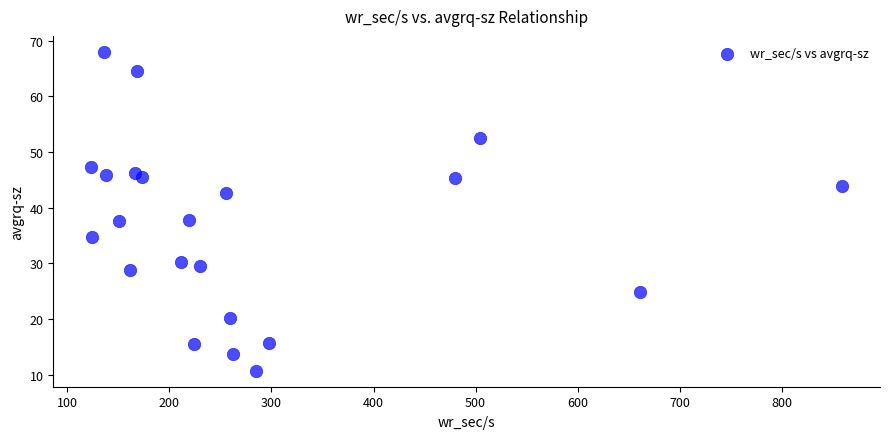

What is the range of X values (max minus min)?

736.0